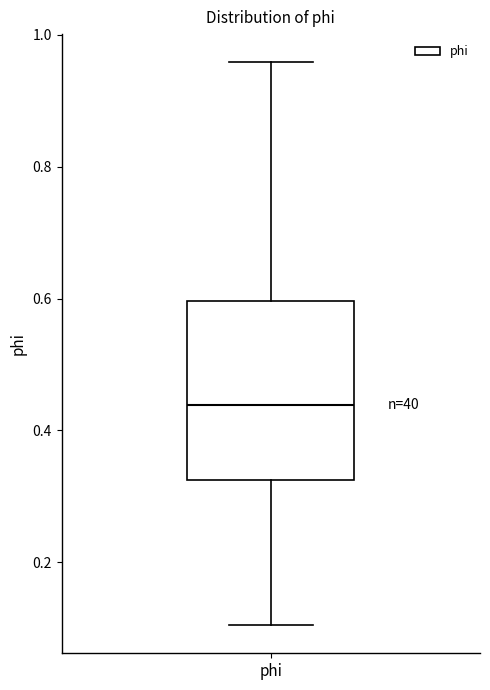

Read this box plot against the y-axis: the position of the median line, the range covered by the box, and the ends of both whiskers. The values are not printed on the chart, so give them approximately, as read against the axis.

median 0.44, box 0.32 to 0.60, whiskers 0.10 to 0.96